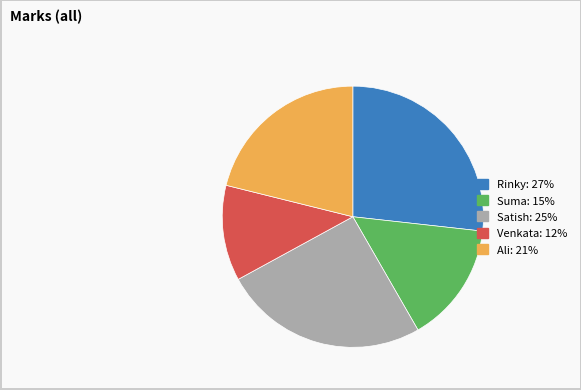

How many segments does this pie chart have?

5